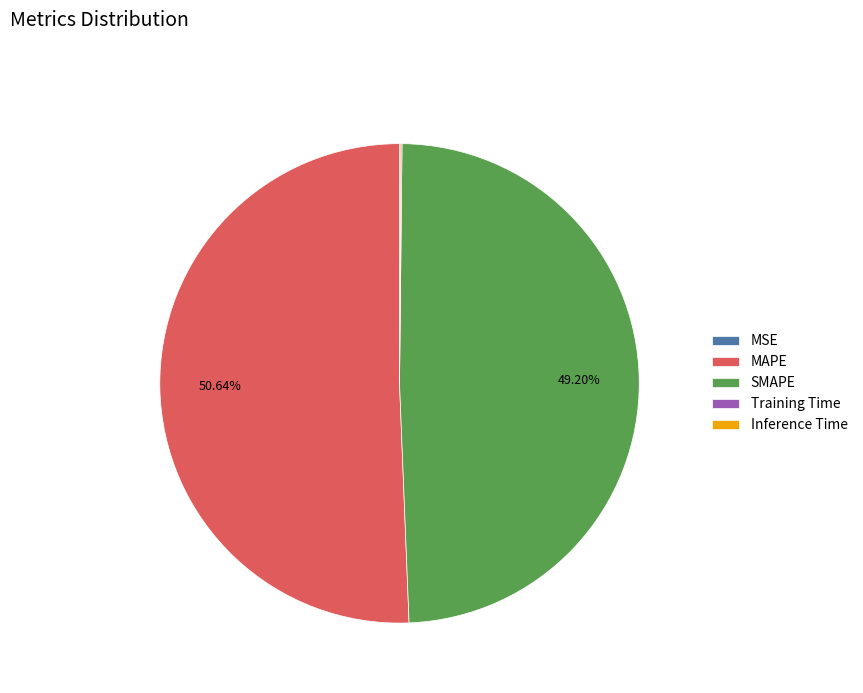

What is the largest slice in the pie chart?

MAPE